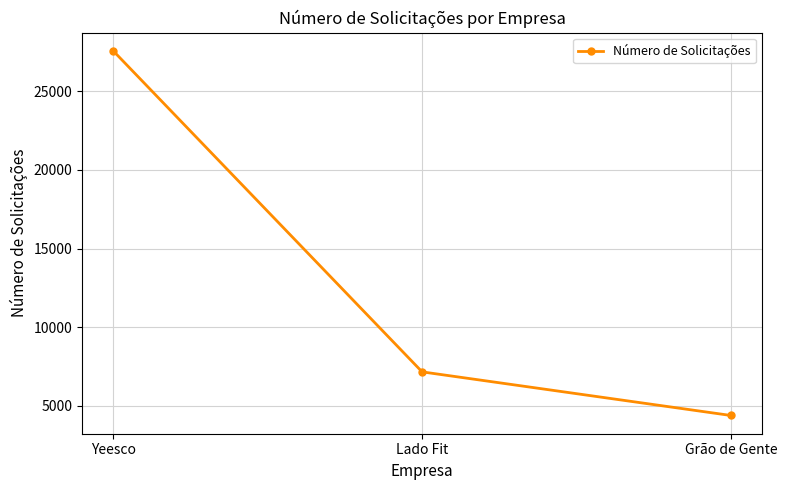

List the labels in order of value, largest first.

Yeesco, Lado Fit, Grão de Gente